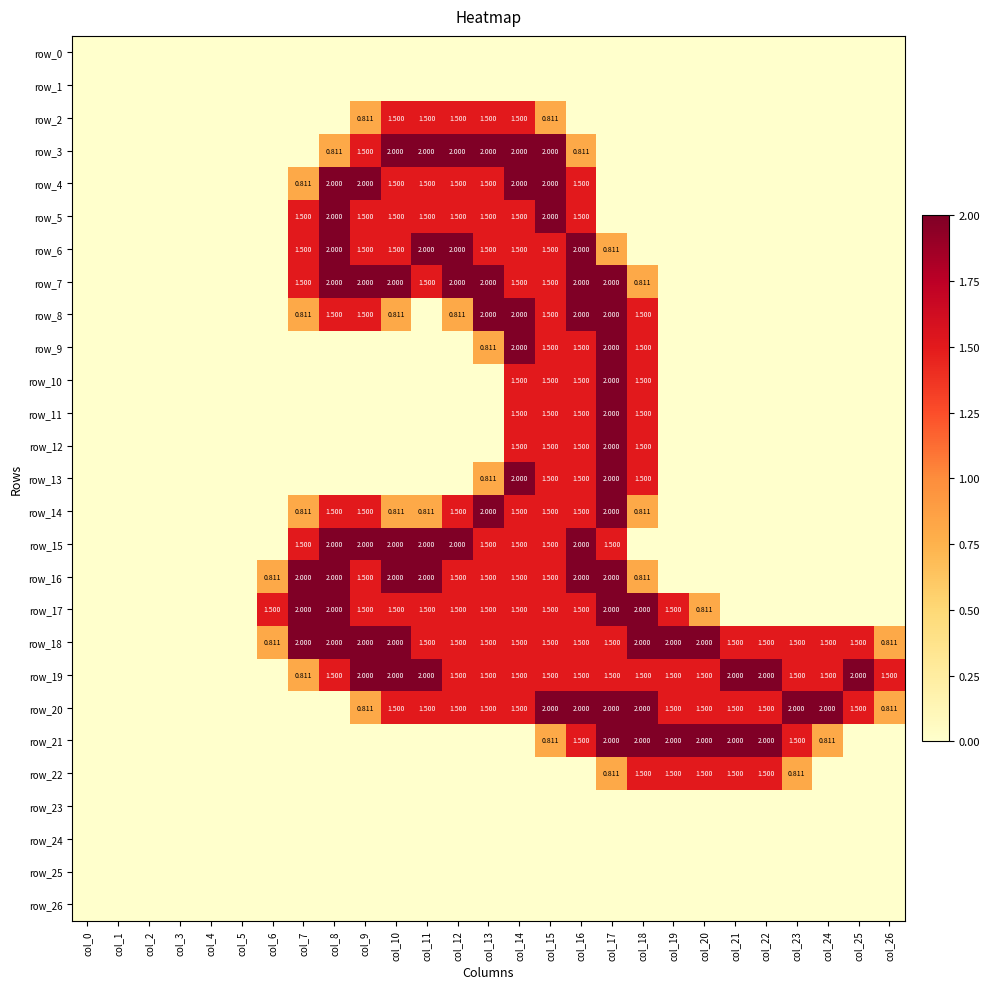

Rank the series by their maximum value, from lowest to highest.

row_0, row_1, row_23, row_24, row_25, row_26, row_2, row_22, row_3, row_4, row_5, row_6, row_7, row_8, row_9, row_10, row_11, row_12, row_13, row_14, row_15, row_16, row_17, row_18, row_19, row_20, row_21